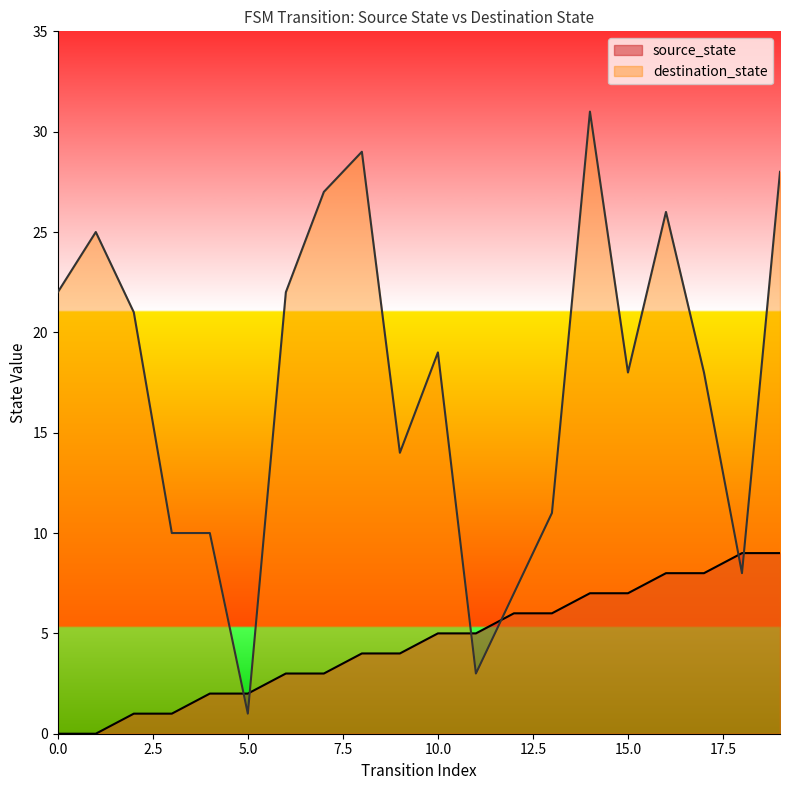

Between 4 and 18, which series saw the biggest shift?

source_state